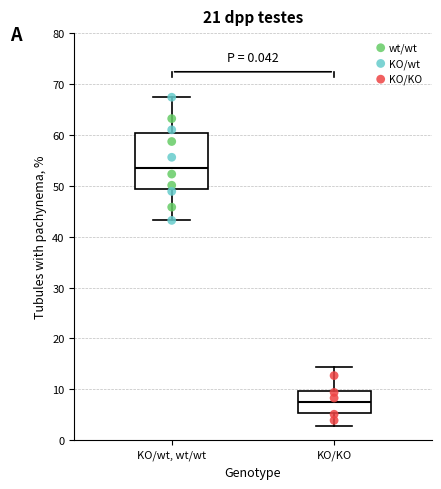

Reading left to right, transcribe this box plot: for each box, give where its median line is, the range the box spans, and where its two whiskers end, as read against the y-axis. The values are not printed on the chart, so give them approximately, as read against the axis.

KO/wt, wt/wt: median 53, box 49 to 60, whiskers 43 to 67
KO/KO: median 8, box 5 to 10, whiskers 3 to 14